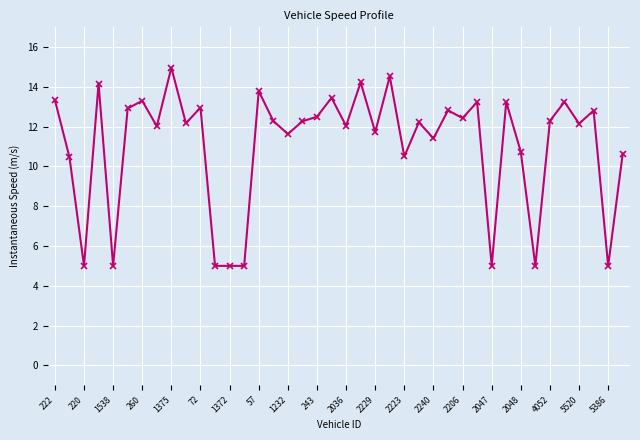

What is the difference between the maximum and minimum values?

10.0